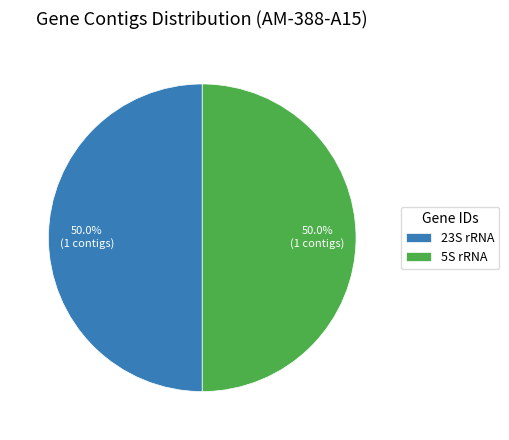

Count the number of slices in the pie.

2